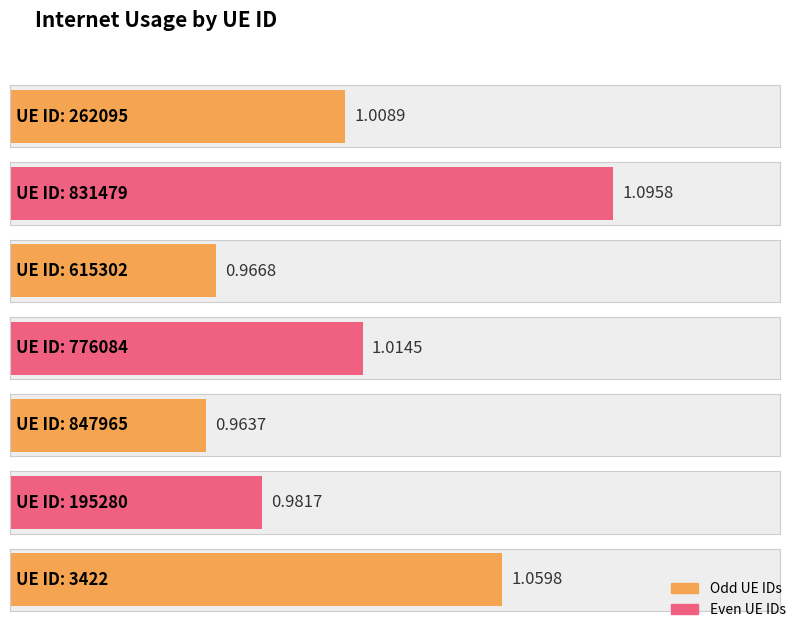

Reading right to left, extract all data points from this chart.

1.1	1.0	1.0	1.0	1.0	1.1	1.0